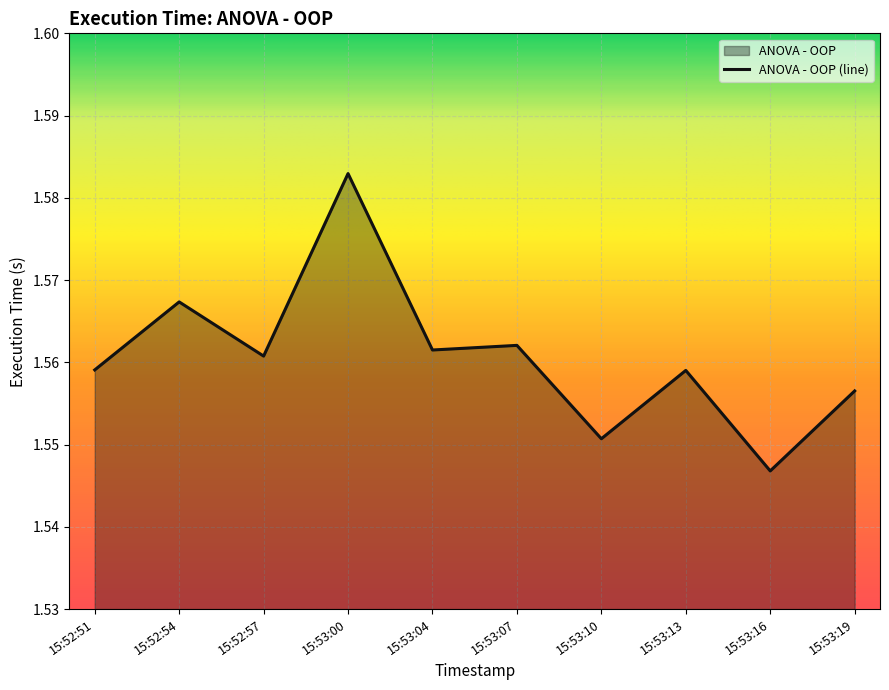

Which label corresponds to the largest value in the chart?

15:53:00